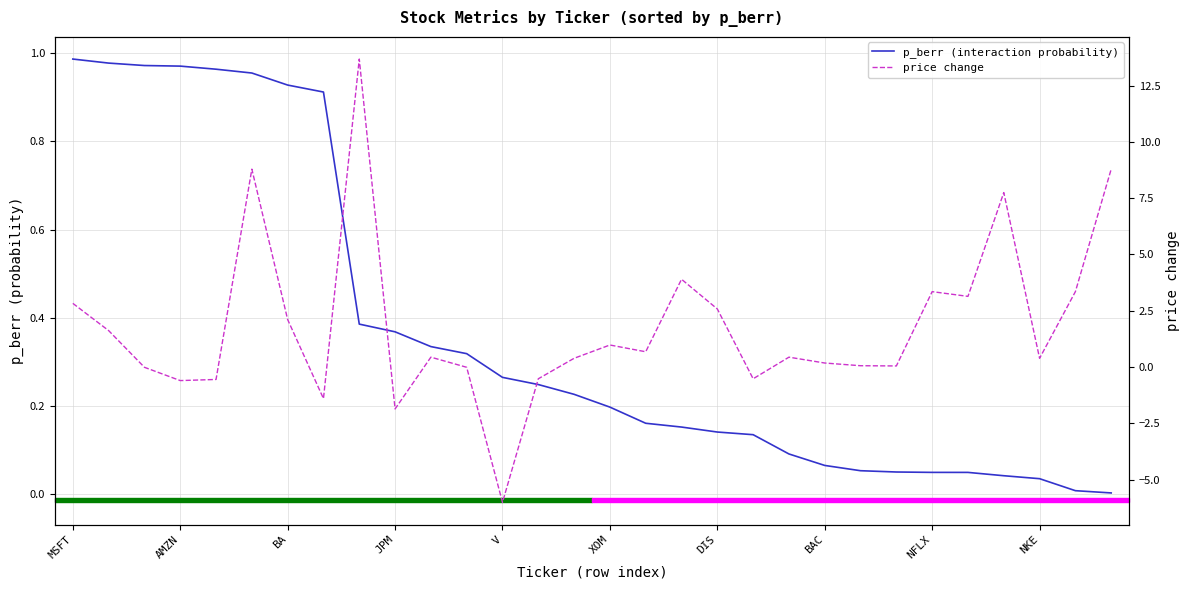

True or false: price change and p_berr (interaction probability) intersect in this chart.

True